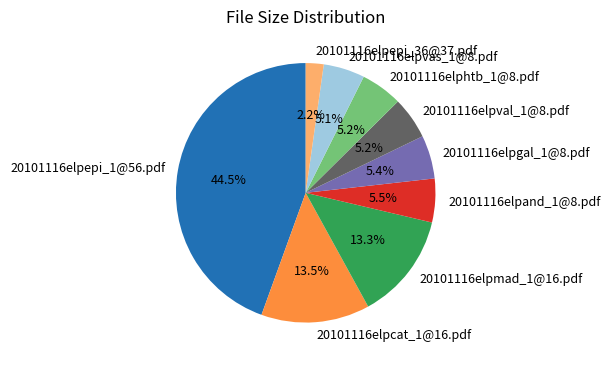

Does 20101116elpepi_36@37.pdf account for over 50% of the chart?

No